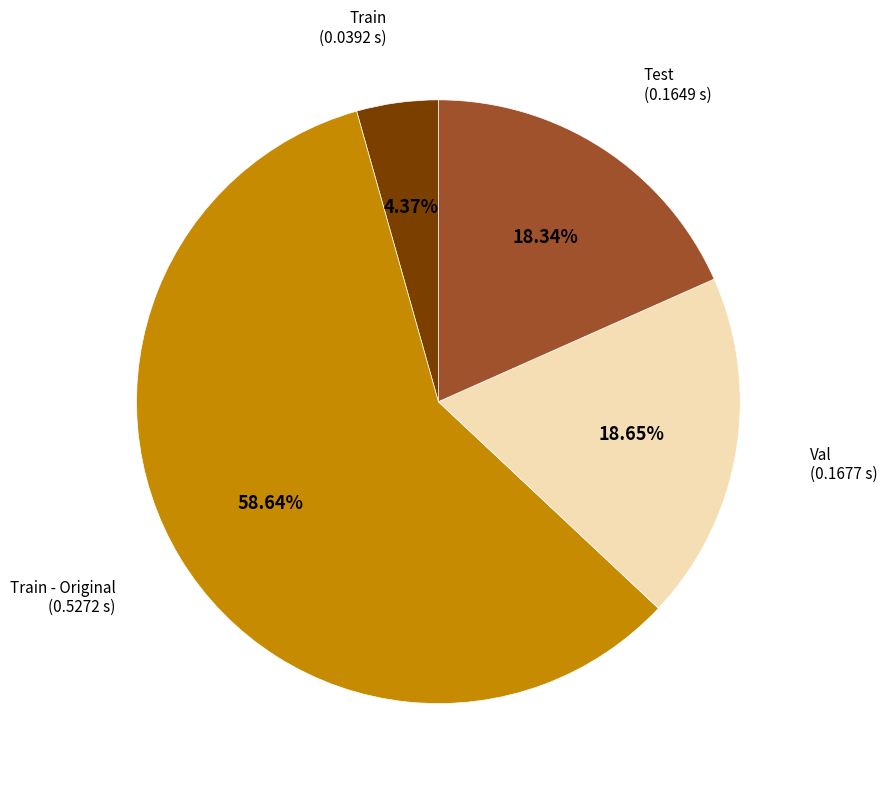

How many segments does this pie chart have?

4